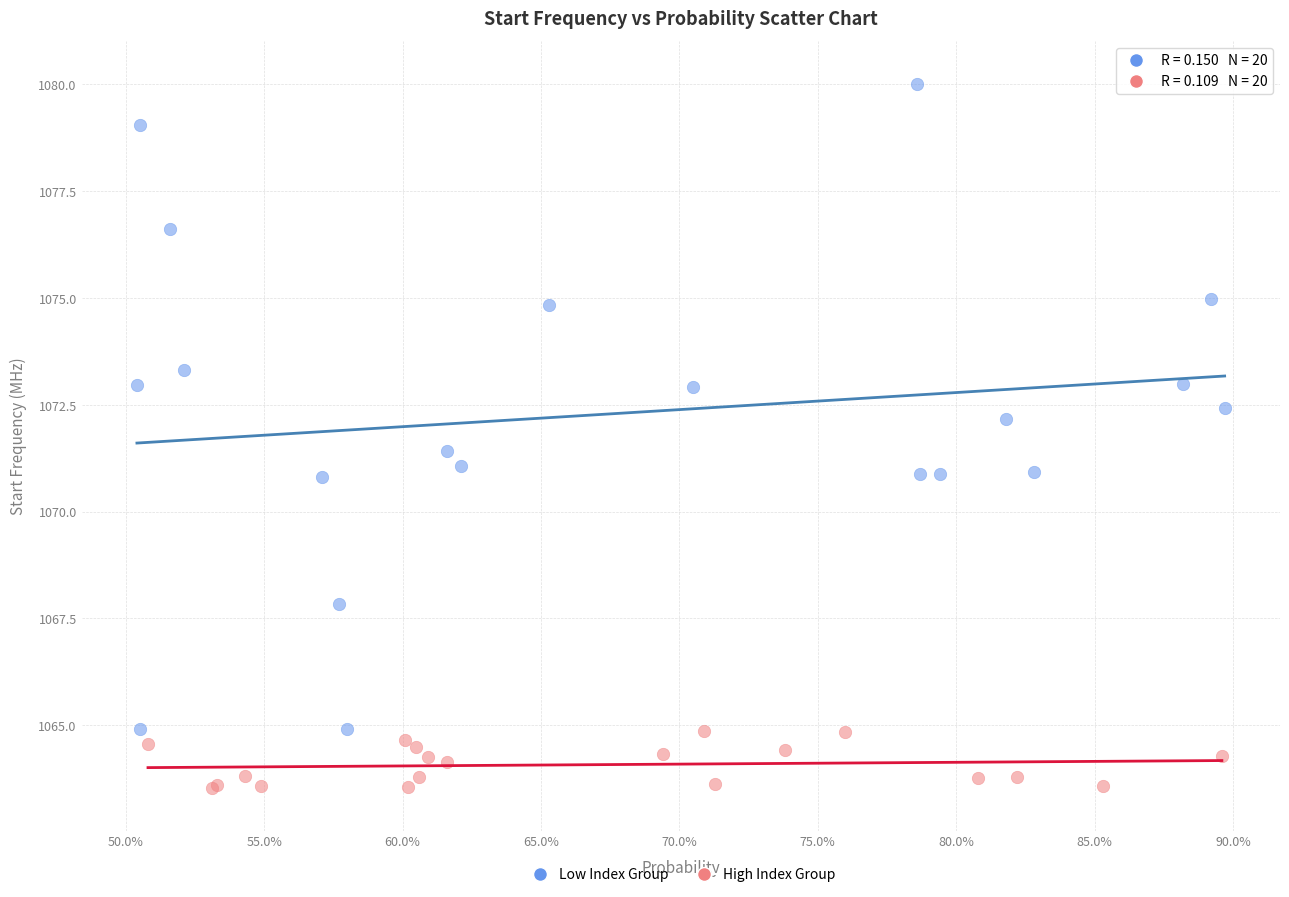

Which series contains the highest Y value?

Low Index Group